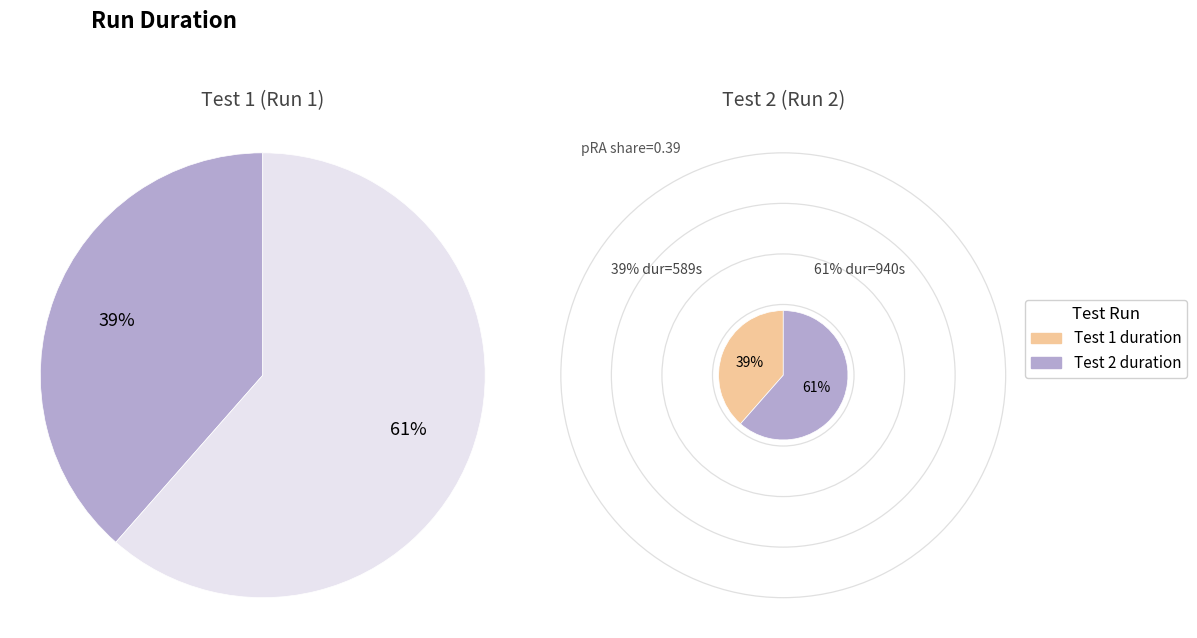

To the nearest percent, what portion does 2 represent?

61%